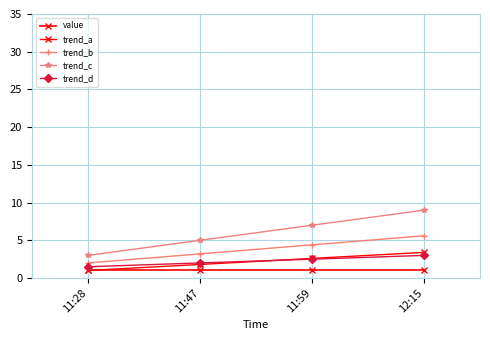

Is it true that trend_a equals 1.8 at 11:47?

True